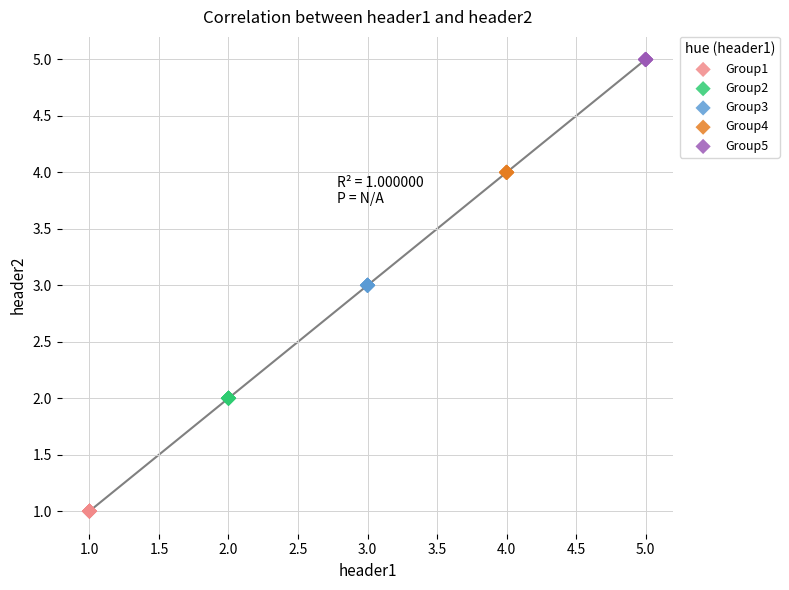

What are all the series names shown in the legend?

Group1, Group2, Group3, Group4, Group5